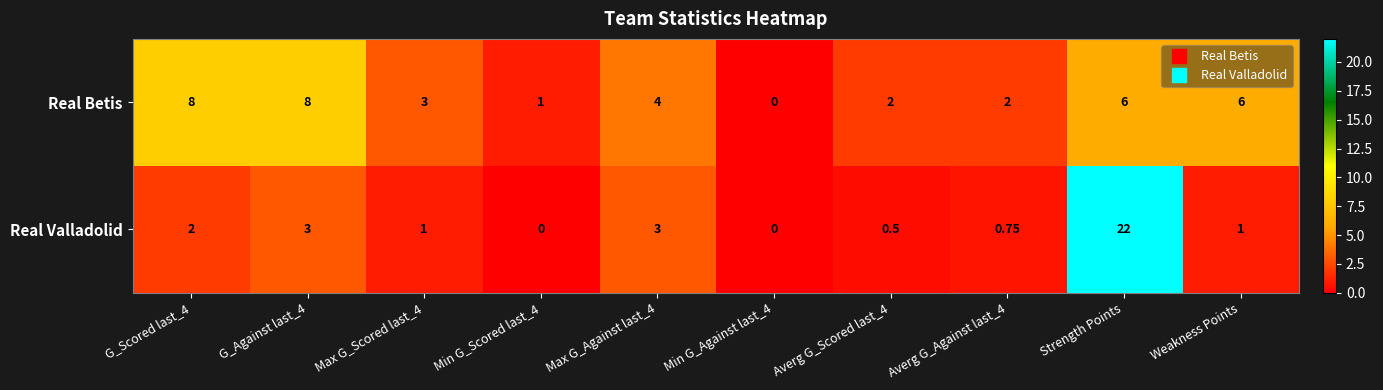

Which series has the widest spread of values?

Real Valladolid